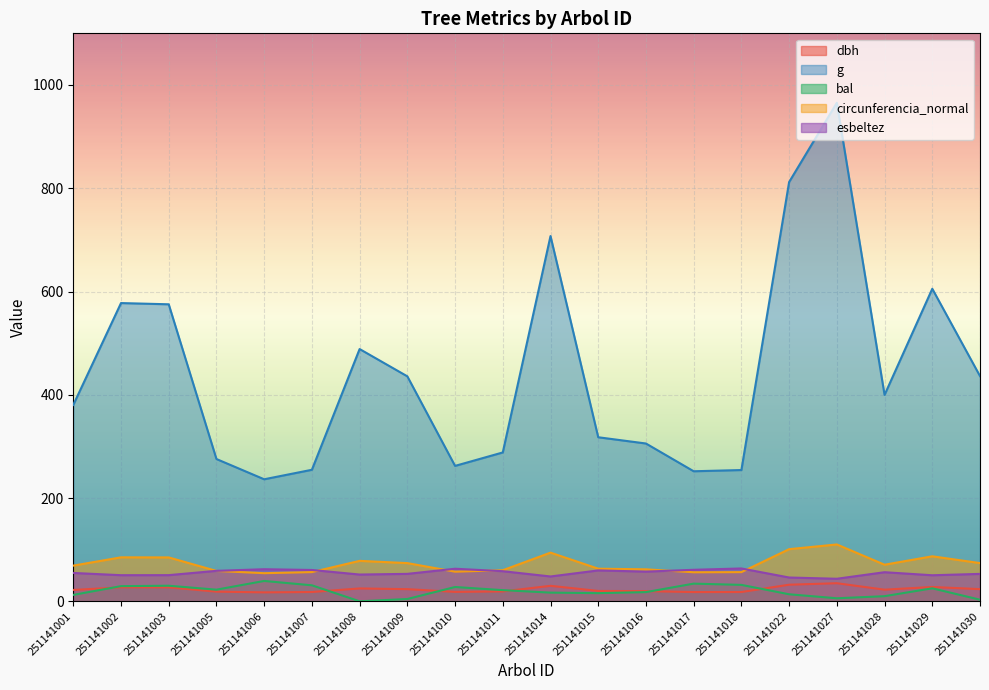

The dbh series shows 32.1 at 251141022. True or false?

True